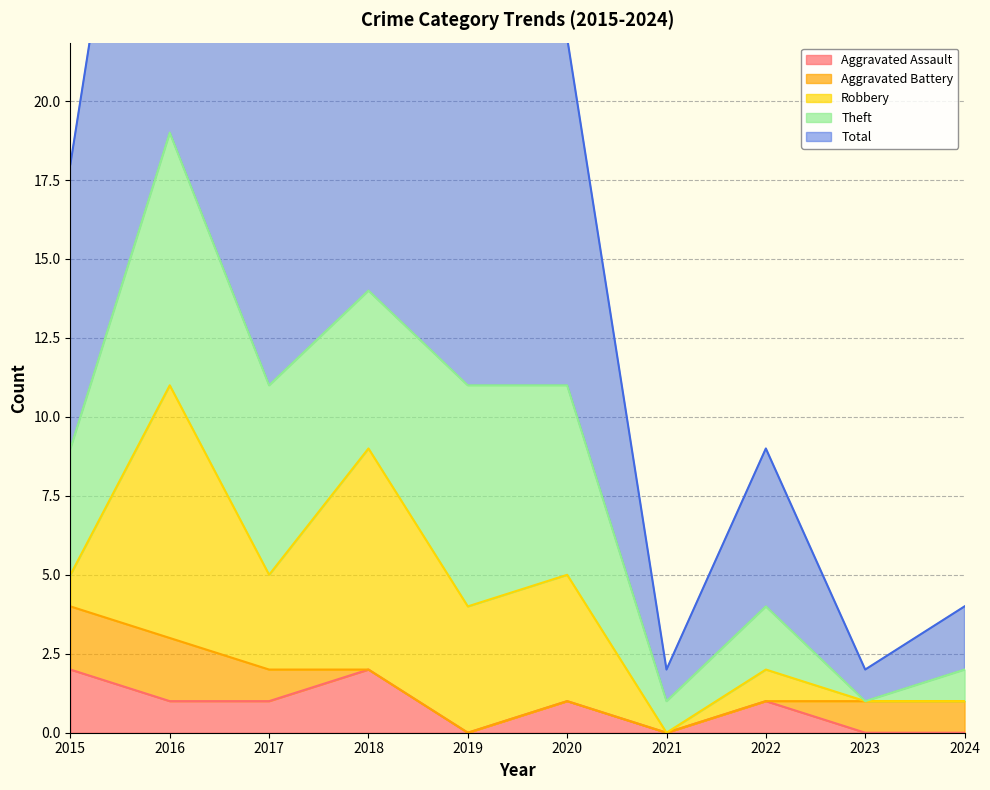

Reading left to right, transcribe all the data shown in this chart.

Aggravated Assault: 2	1	1	2	0	1	0	1	0	0
Aggravated Battery: 2	2	1	0	0	0	0	0	1	1
Robbery: 1	8	3	7	4	4	0	1	0	0
Theft: 4	8	6	5	7	6	1	2	0	1
Total: 9	19	11	14	11	11	1	5	1	2